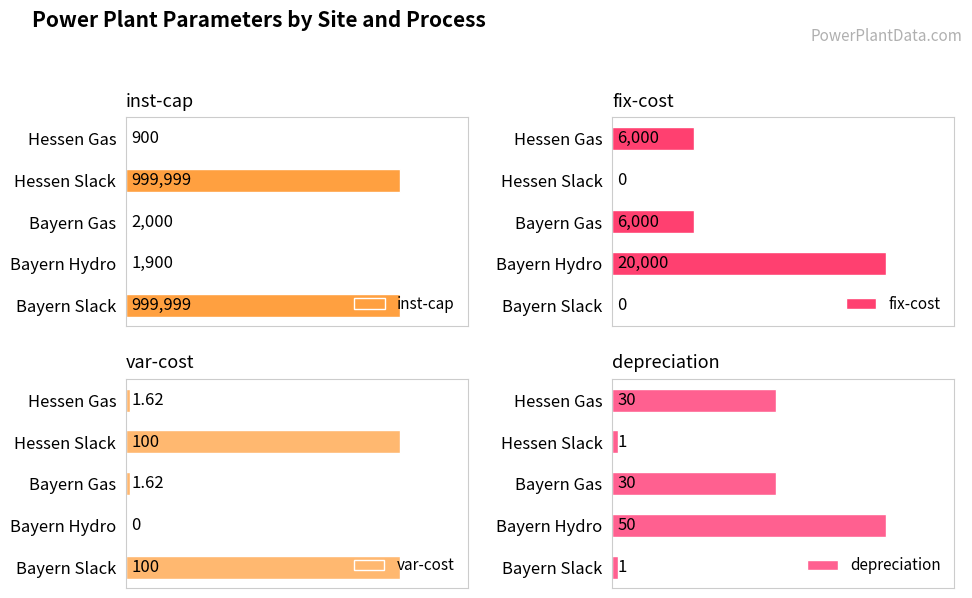

At which label does fix-cost reach its peak?

Bayern Hydro